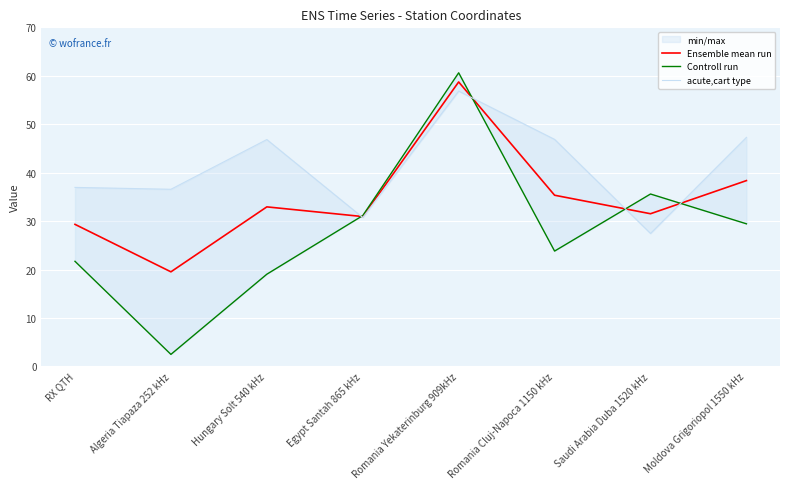

The acute,cart type series shows 59.3 at Algeria Tiapaza 252 kHz. True or false?

False